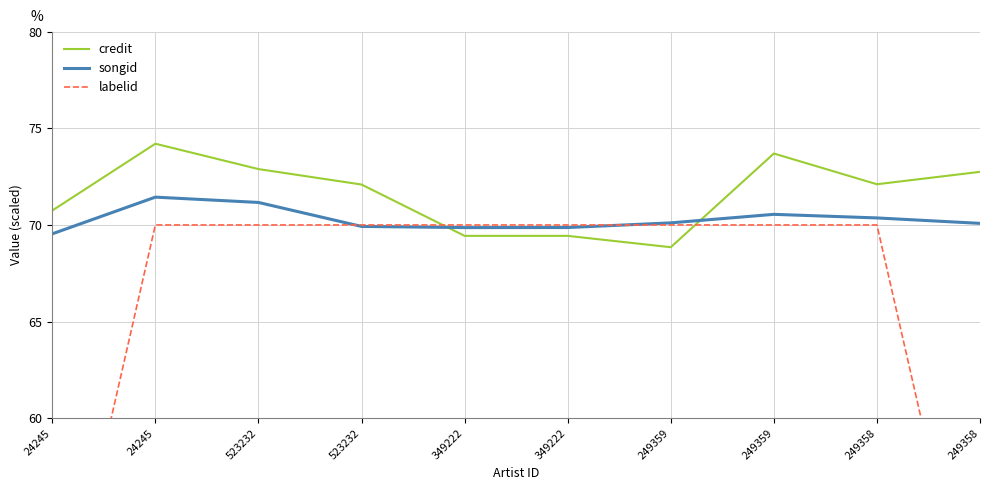

Rank the series by their maximum value, from highest to lowest.

credit, songid, labelid